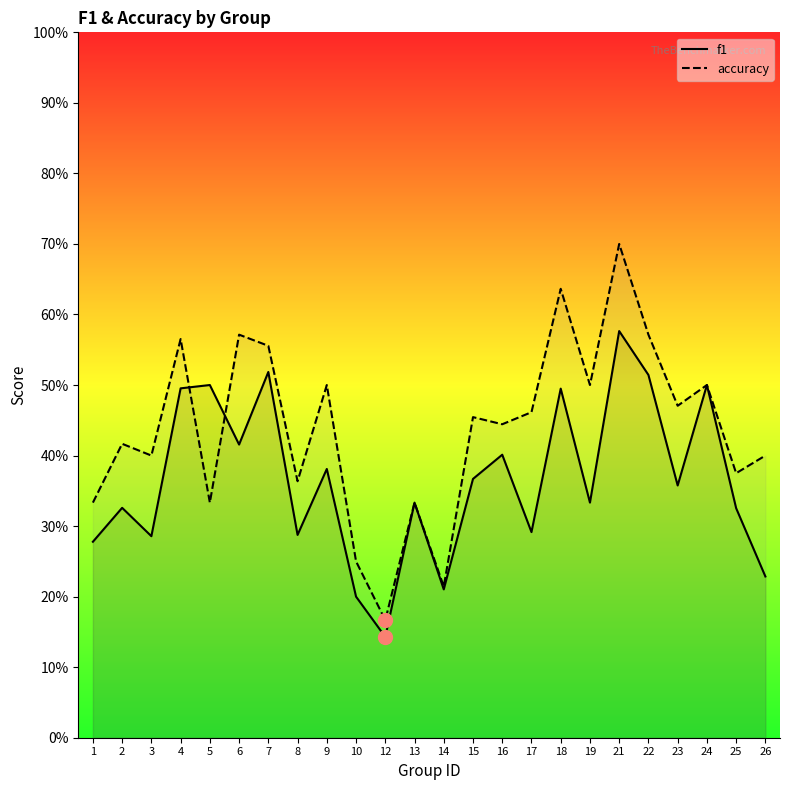

Which has a higher value, 2 or 15?

15